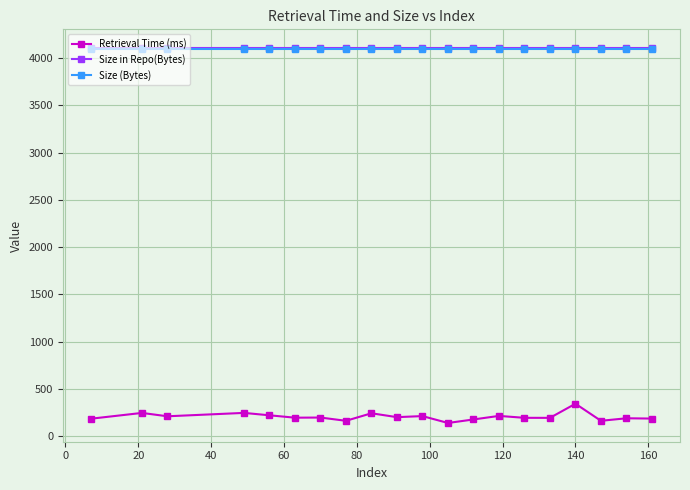

Which series has the largest range (max minus min)?

Retrieval Time (ms)